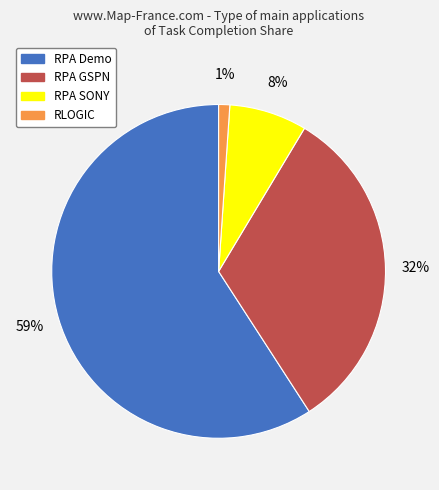

What is the smallest slice in the pie chart?

RLOGIC